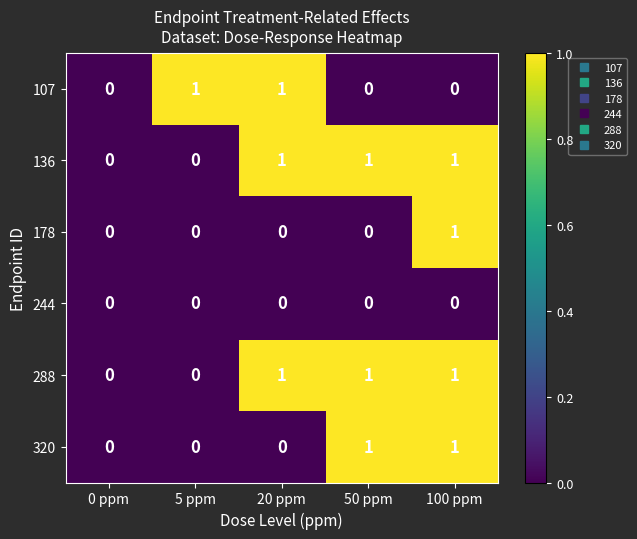

How many 178 values are between 0 and 1?

5